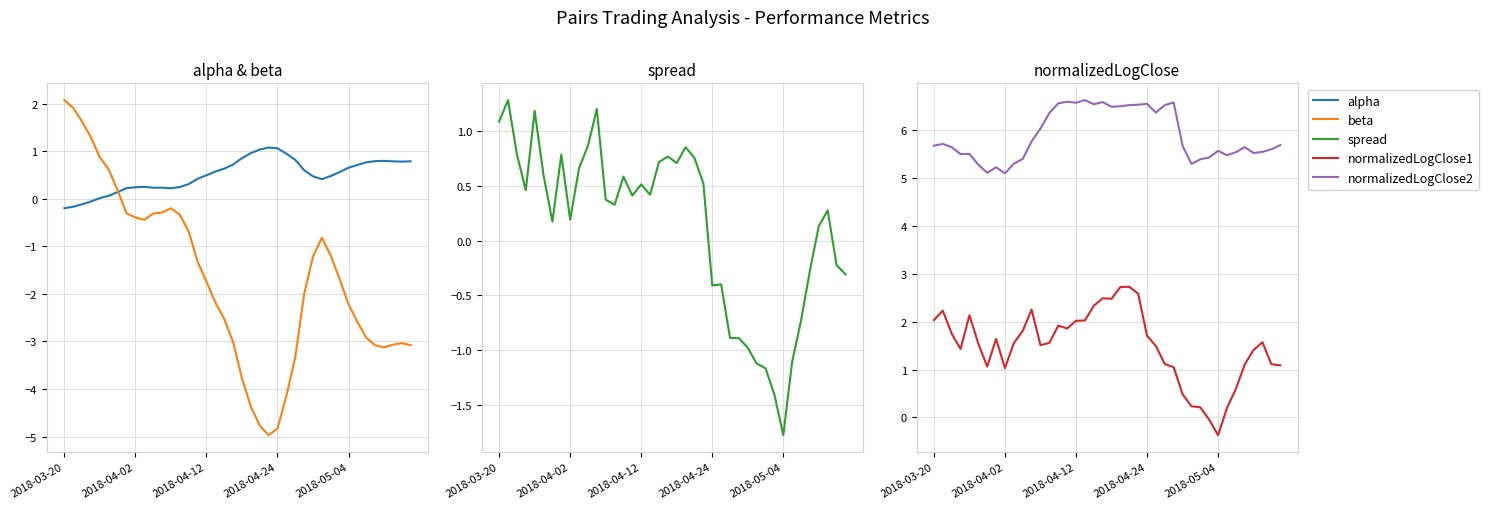

At how many categories does at least one series exceed -3?

40